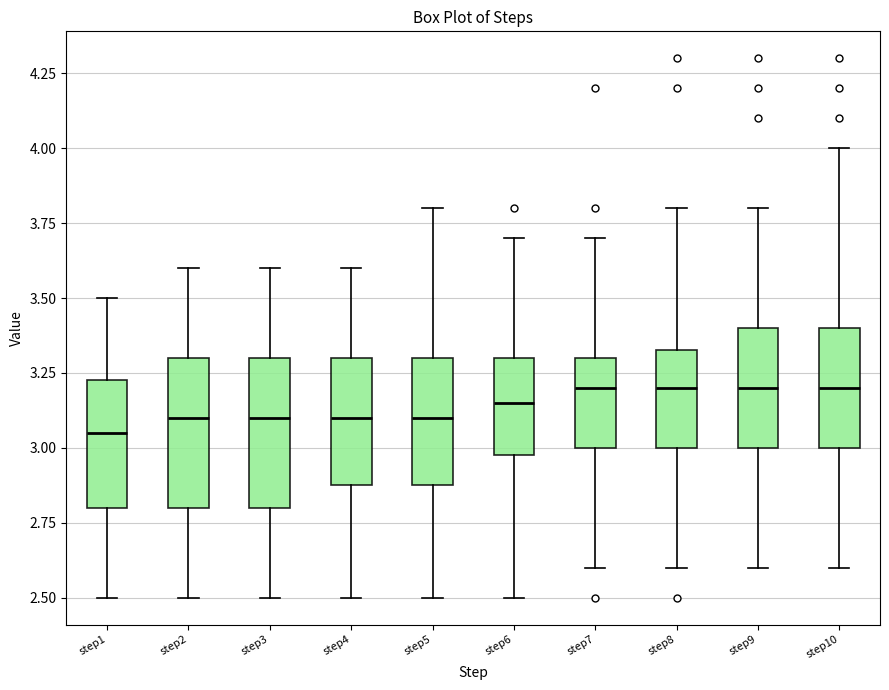

Where is the upper edge of the box for step6 on the y-axis? The values are not printed on the chart, so give them approximately, as read against the axis.

3.30